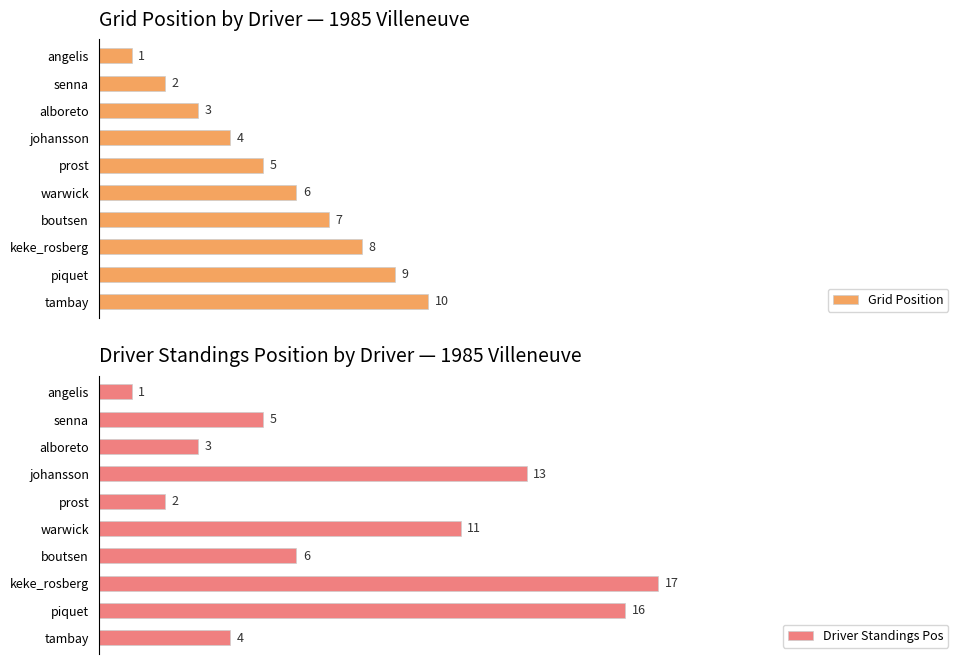

At which label does Driver Standings Pos reach its minimum?

angelis